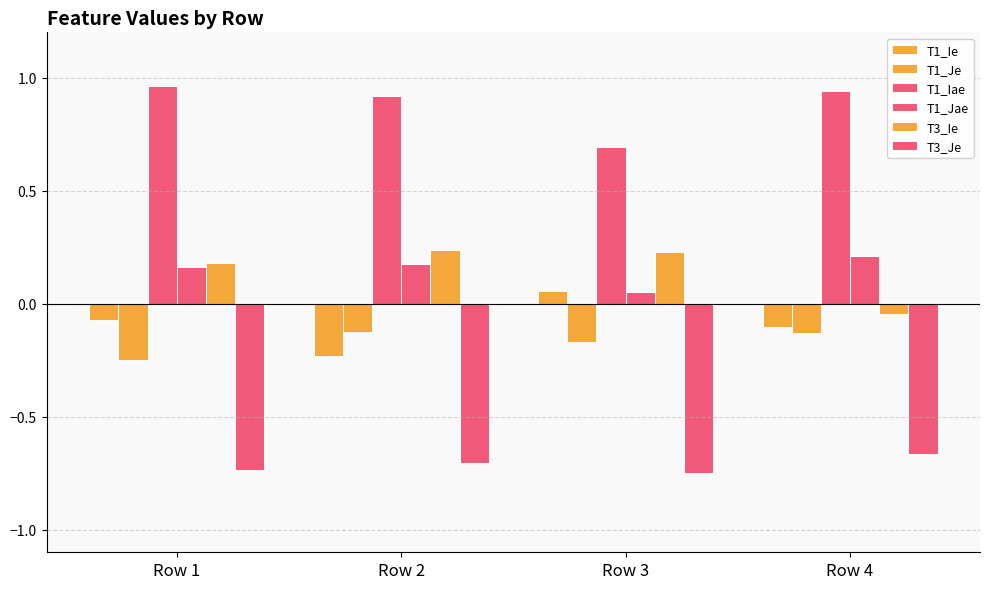

Which series has the widest spread of values?

T1_Ie